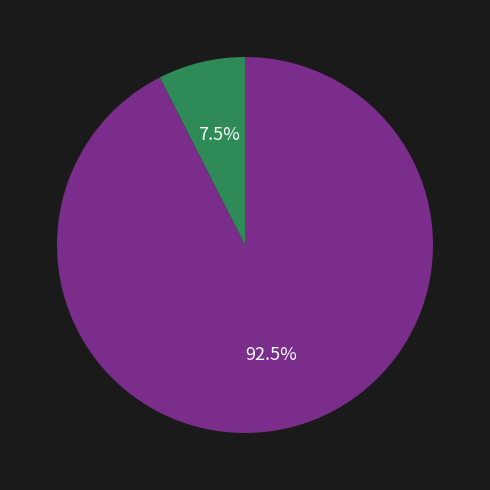

Does any single category account for the majority?

Yes